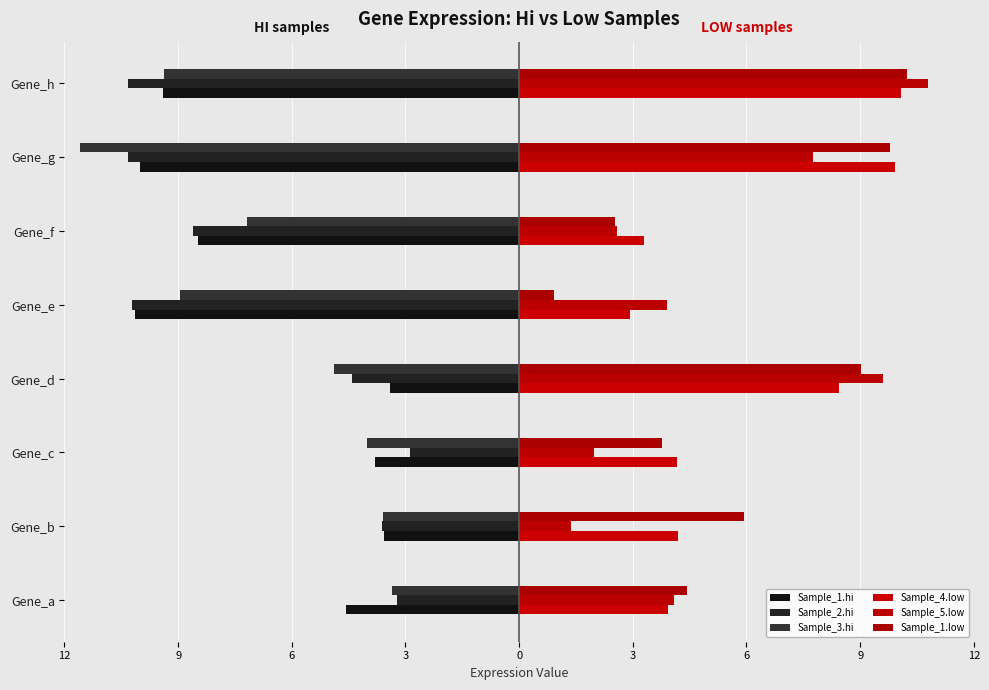

What is the average value of the Sample_2.hi series?

-6.7